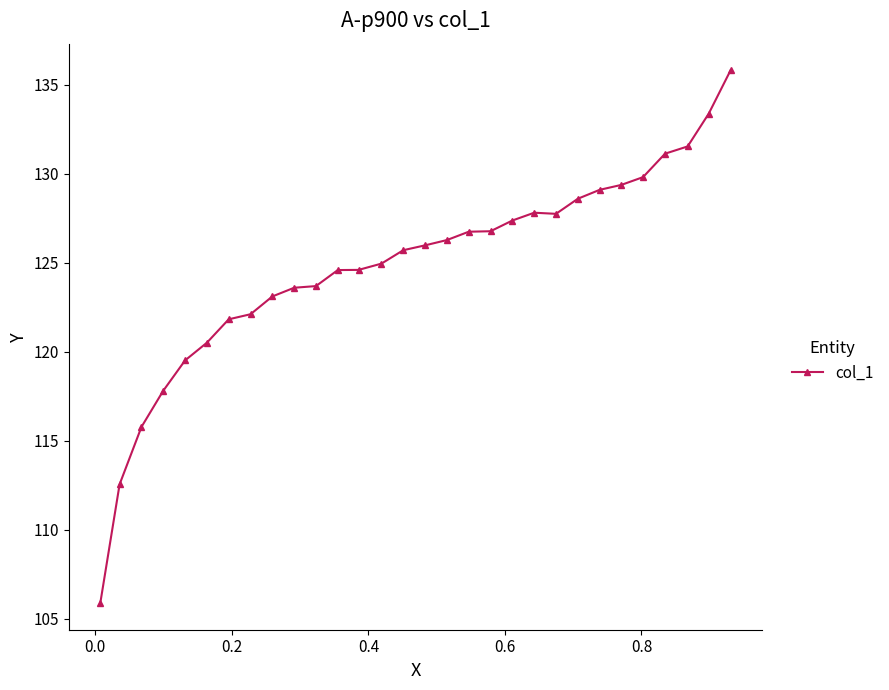

What is the value of the 16th point from the left?

126.0